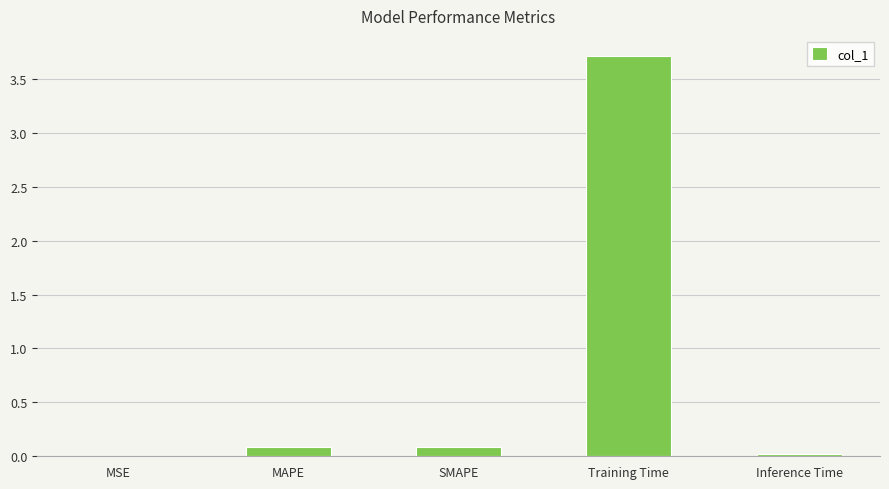

At which category does the chart reach its peak across all series?

Training Time